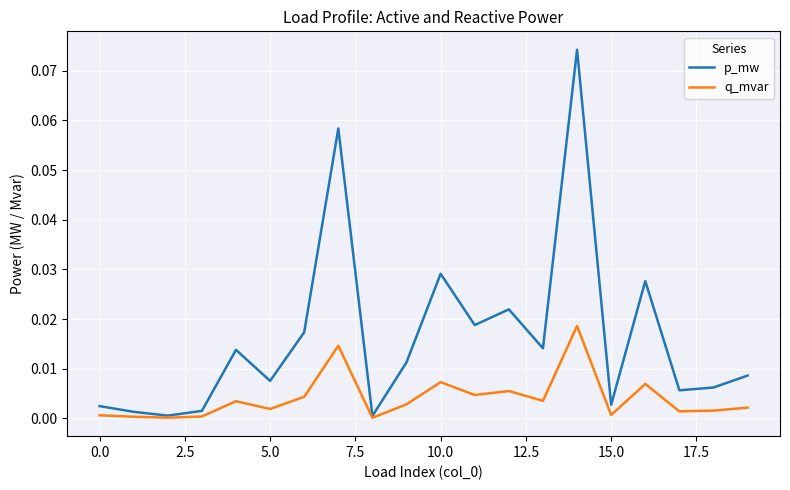

At how many categories does at least one series exceed 0?

20